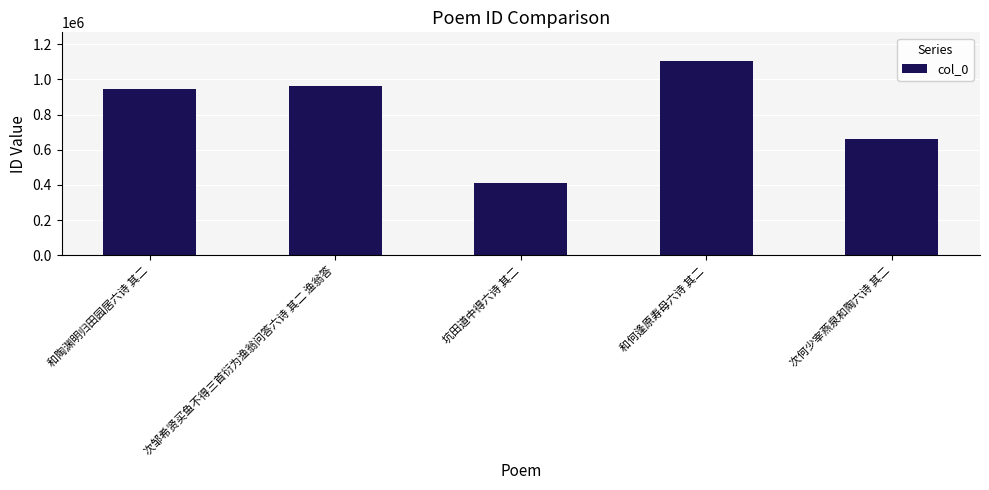

How many data points are less than 943967?

2